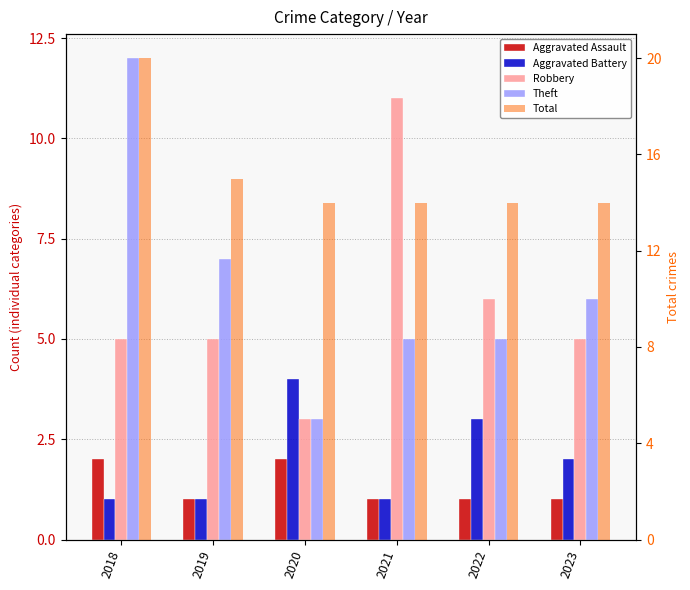

What is the sum of the Total values at 2022 and 2020?

28